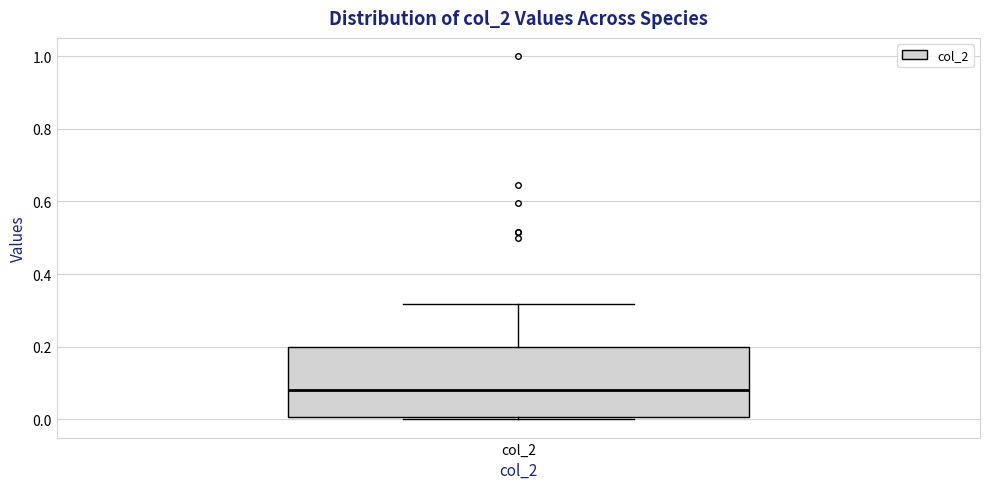

Read this box plot against the y-axis: the position of the median line, the range covered by the box, and the ends of both whiskers. The values are not printed on the chart, so give them approximately, as read against the axis.

median 0.08, box 0.00 to 0.20, whiskers 0.00 (just below the box's lower edge) to 0.32